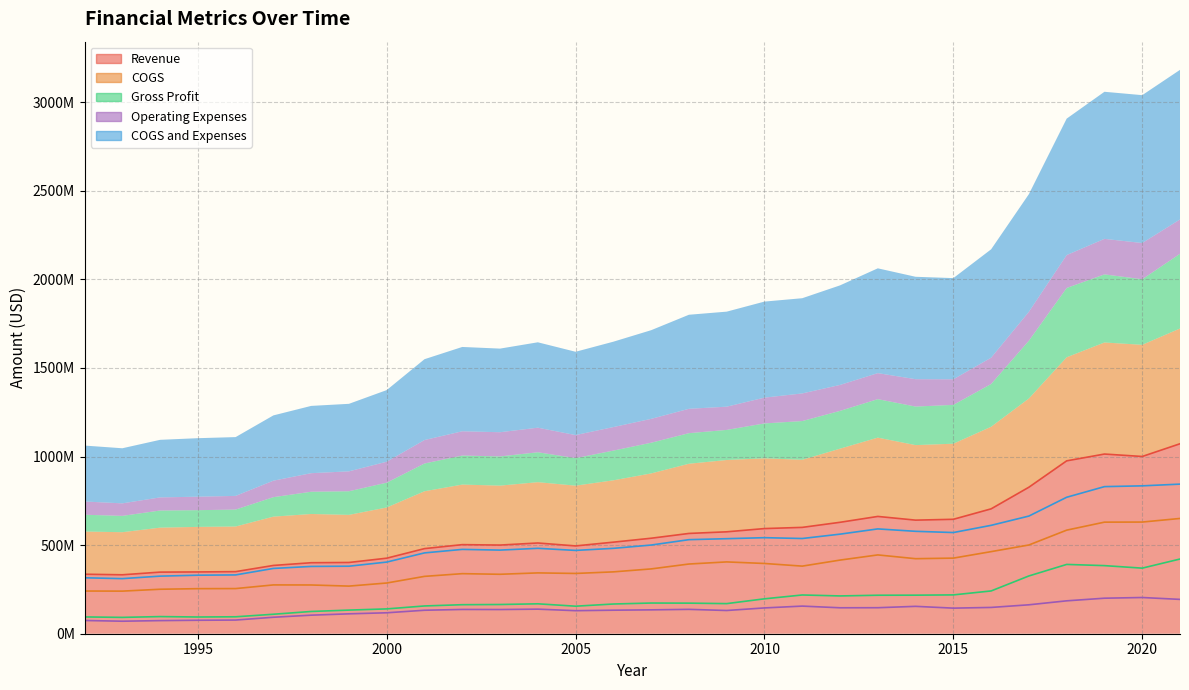

Reading right to left, transcribe all the data shown in this chart.

Revenue: 1072210000	1000394000	1014105000	975734000	826918000	704785000	645825000	641100000	662000000	628900000	600193000	593500000	575200000	566000000	539000000	516800000	495572000	512100000	500400000	502800000	480400000	426300000	402100000	400700000	385400000	350400000	348700000	347700000	332600000	335800000
COGS: 650594000	630254000	629755000	584599000	500841000	463348000	426685000	423500000	444800000	415600000	381539000	396500000	405300000	393400000	365800000	349100000	340206000	343300000	335500000	339000000	323700000	286200000	268800000	275100000	275500000	254800000	254300000	251000000	240400000	241000000
Gross Profit: 421616000	370140000	384350000	391135000	326077000	241437000	219140000	217600000	217200000	213300000	218654000	197000000	169900000	172600000	173200000	167700000	155366000	168800000	164900000	163800000	156700000	140100000	133300000	125600000	109900000	95600000	94400000	96700000	92200000	94800000
Operating Expenses: 193791000	204394000	200473000	185646000	163252000	148384000	144427000	154500000	146800000	146400000	155885000	145600000	131100000	137500000	134700000	132800000	130037000	138700000	136500000	137000000	132500000	118200000	112300000	104700000	93000000	77100000	76000000	74000000	70600000	74700000
COGS and Expenses: 844385000	834648000	830228000	770245000	664093000	611732000	571112000	578000000	591600000	562000000	537424000	542100000	536400000	530900000	500500000	481900000	470243000	482000000	472000000	476000000	456200000	404400000	381100000	379800000	368500000	331900000	330300000	325000000	311000000	315700000